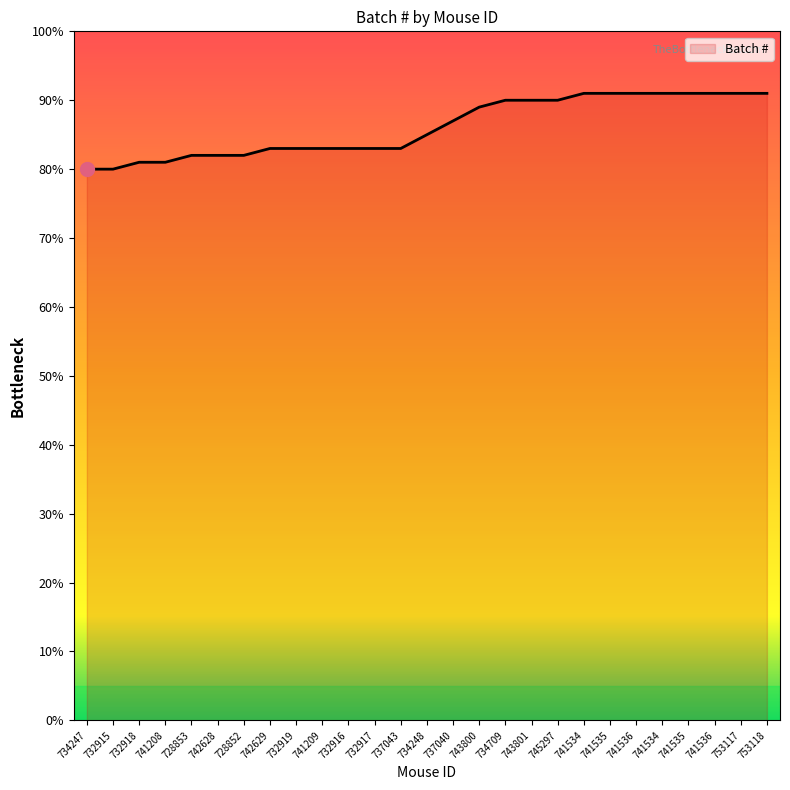

How many lines are shown in the chart?

1